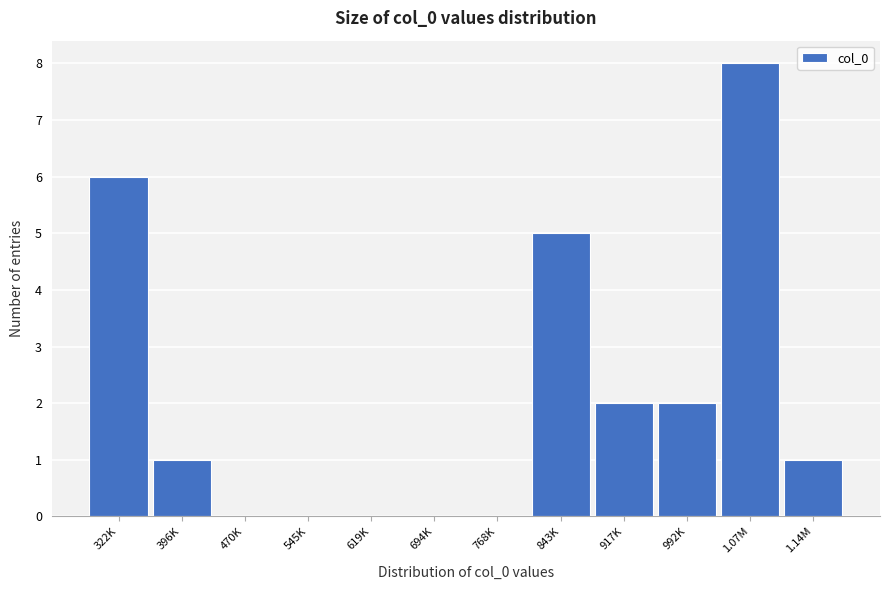

Reading left to right, transcribe all the data shown in this chart.

322K=6	396K=1	470K=0	545K=0	619K=0	694K=0	768K=0	843K=5	917K=2	992K=2	1.07M=8	1.14M=1